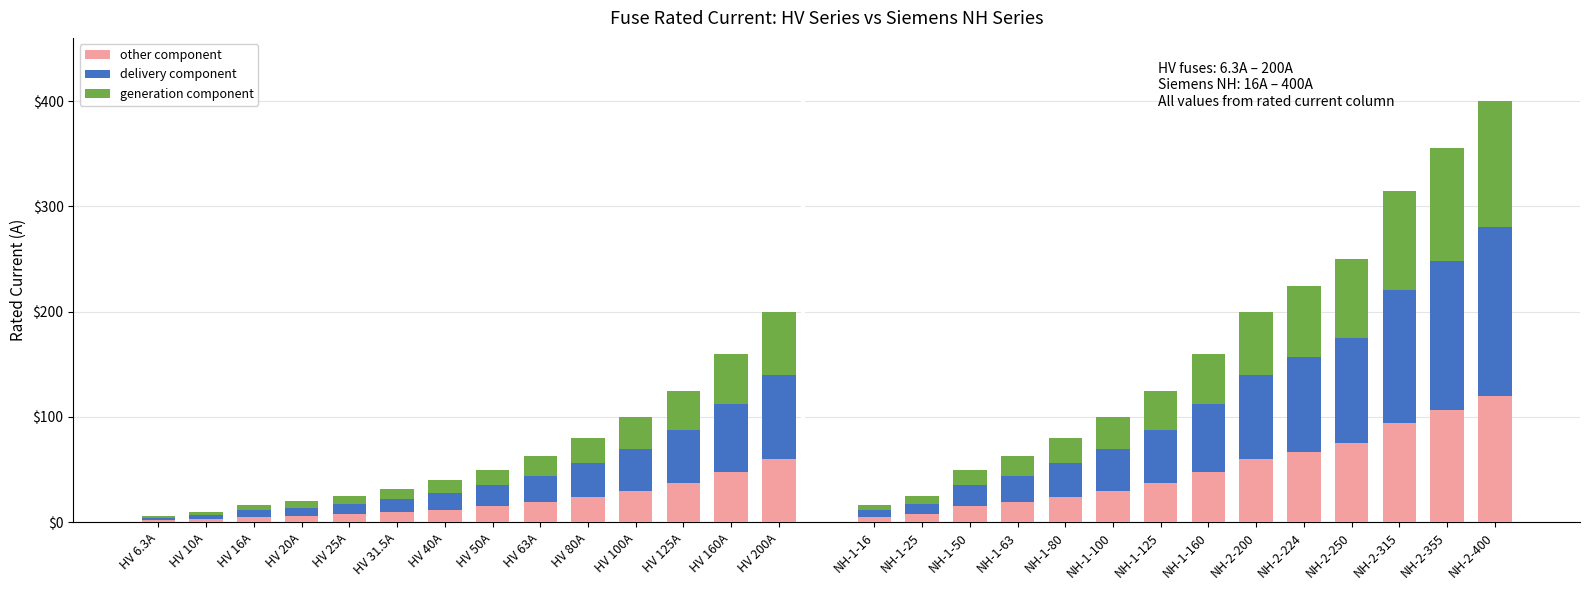

What is the total value across all series at HV 100A?

100.0